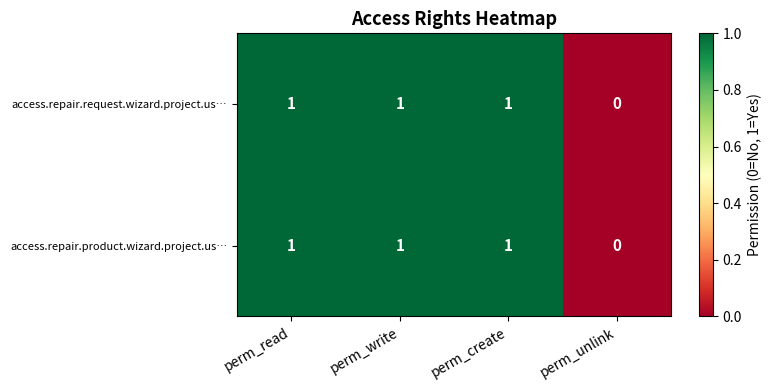

Reading left to right, what are all the values shown in this chart?

access.repair.request.wizard.project.us…: perm_read=1	perm_write=1	perm_create=1	perm_unlink=0
access.repair.product.wizard.project.us…: perm_read=1	perm_write=1	perm_create=1	perm_unlink=0